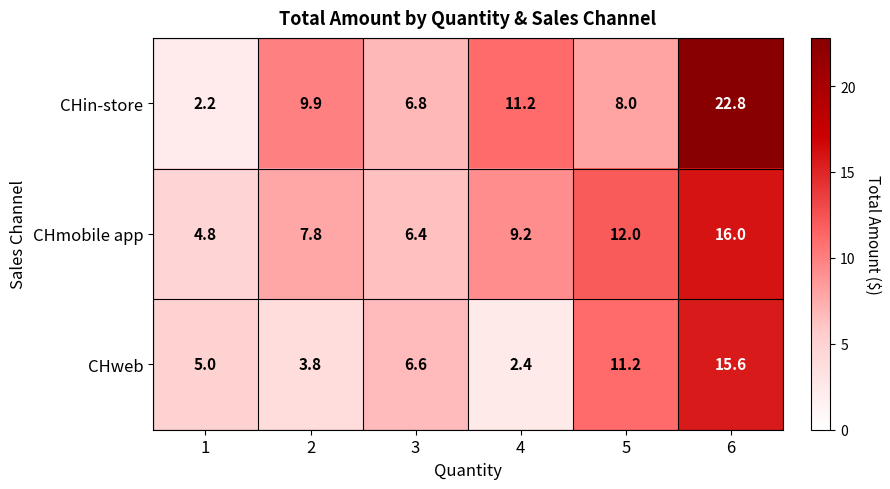

Reading right to left, extract all data points from this chart.

CHin-store: 6=22.8	5=8.0	4=11.2	3=6.8	2=9.9	1=2.2
CHmobile app: 6=16.0	5=12.0	4=9.2	3=6.4	2=7.8	1=4.8
CHweb: 6=15.6	5=11.2	4=2.4	3=6.6	2=3.8	1=5.0